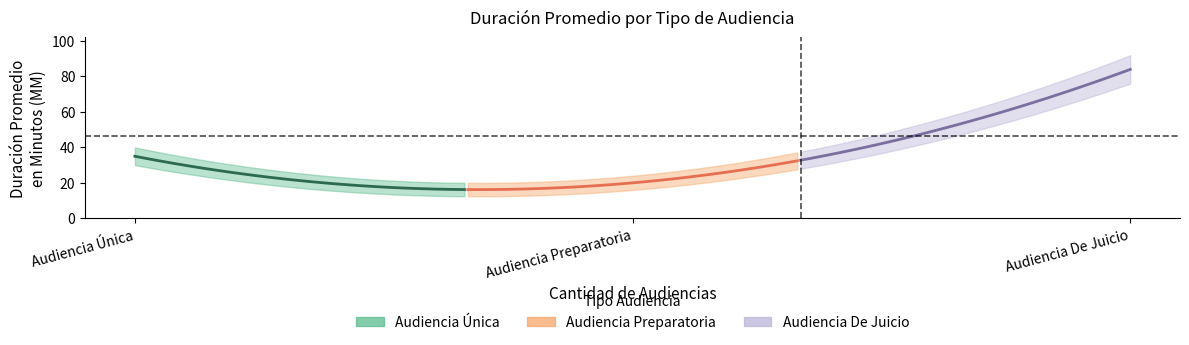

Count the number of categories in the chart.

3